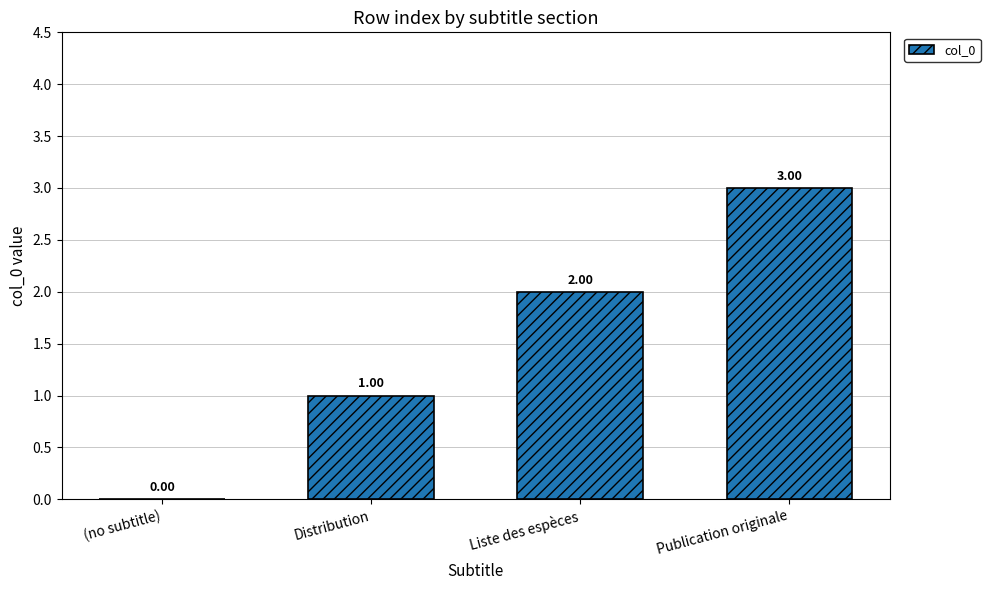

What is the sum of all values?

6